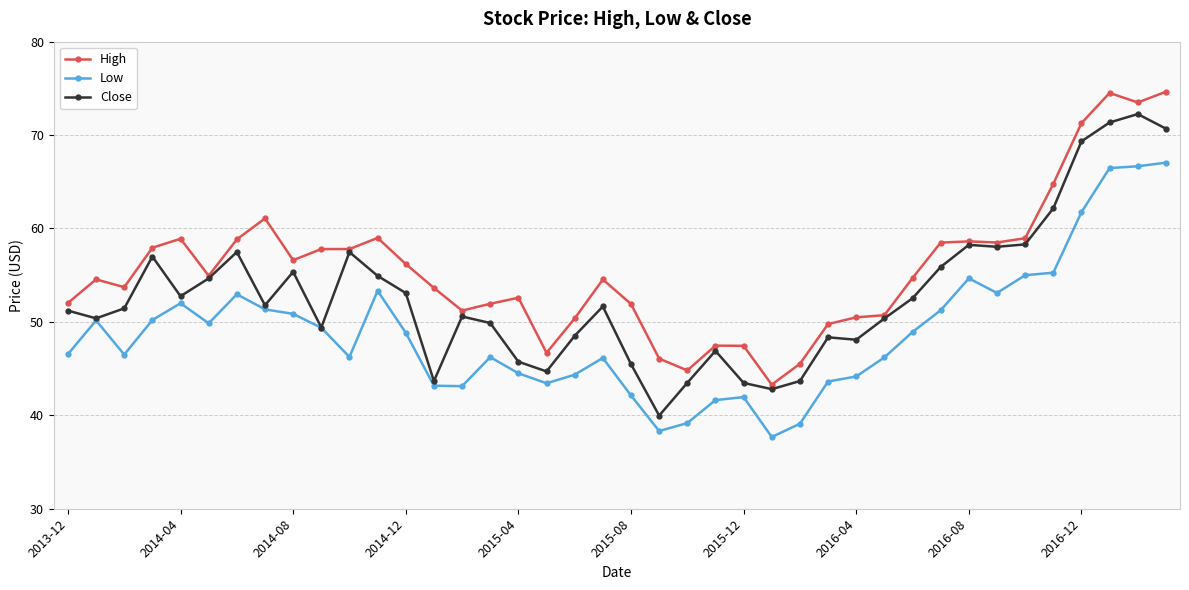

True or false: Low has more than 1 interior local peaks.

True